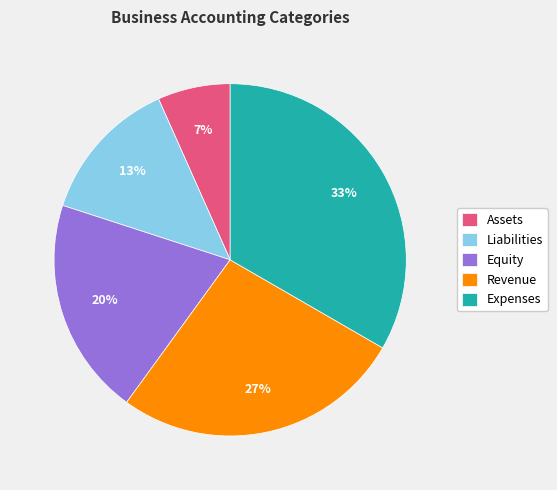

Does Expenses account for over 50% of the chart?

No